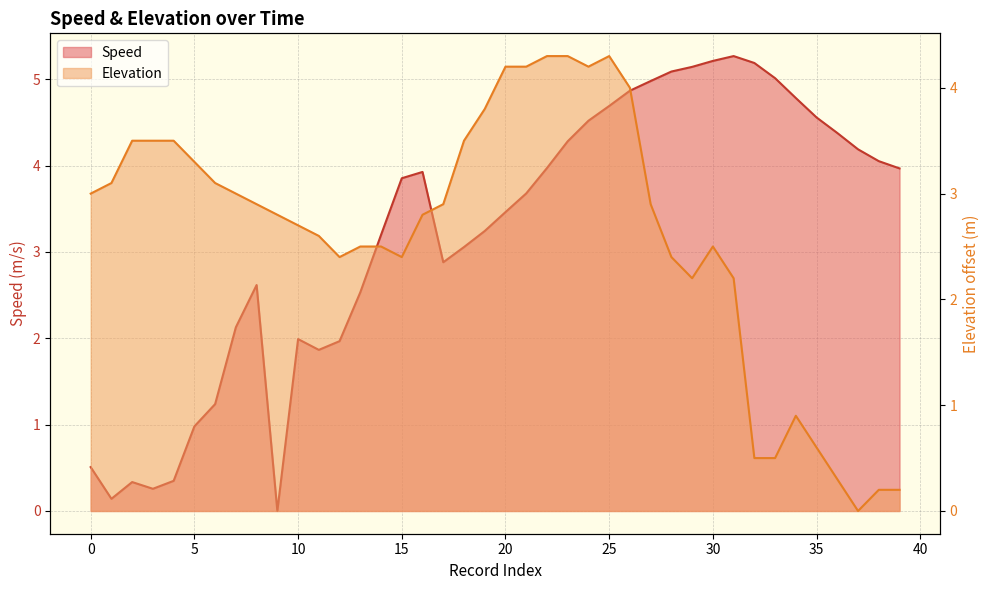

Reading right to left, transcribe all the data shown in this chart.

Speed: 4.0	4.1	4.2	4.4	4.6	4.8	5.0	5.2	5.3	5.2	5.1	5.1	5.0	4.9	4.7	4.5	4.3	4.0	3.7	3.5	3.2	3.1	2.9	3.9	3.9	3.2	2.5	2.0	1.9	2.0	0.0	2.6	2.1	1.2	1.0	0.3	0.3	0.3	0.1	0.5
Elevation: 0.2	0.2	0.0	0.3	0.6	0.9	0.5	0.5	2.2	2.5	2.2	2.4	2.9	4.0	4.3	4.2	4.3	4.3	4.2	4.2	3.8	3.5	2.9	2.8	2.4	2.5	2.5	2.4	2.6	2.7	2.8	2.9	3.0	3.1	3.3	3.5	3.5	3.5	3.1	3.0